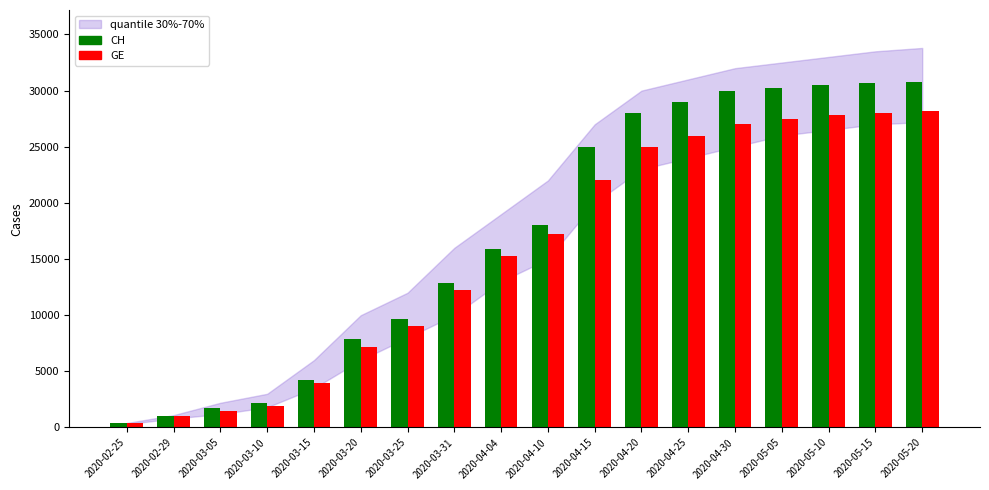

What is the value of the GE bar at the 16th from the left?

27800